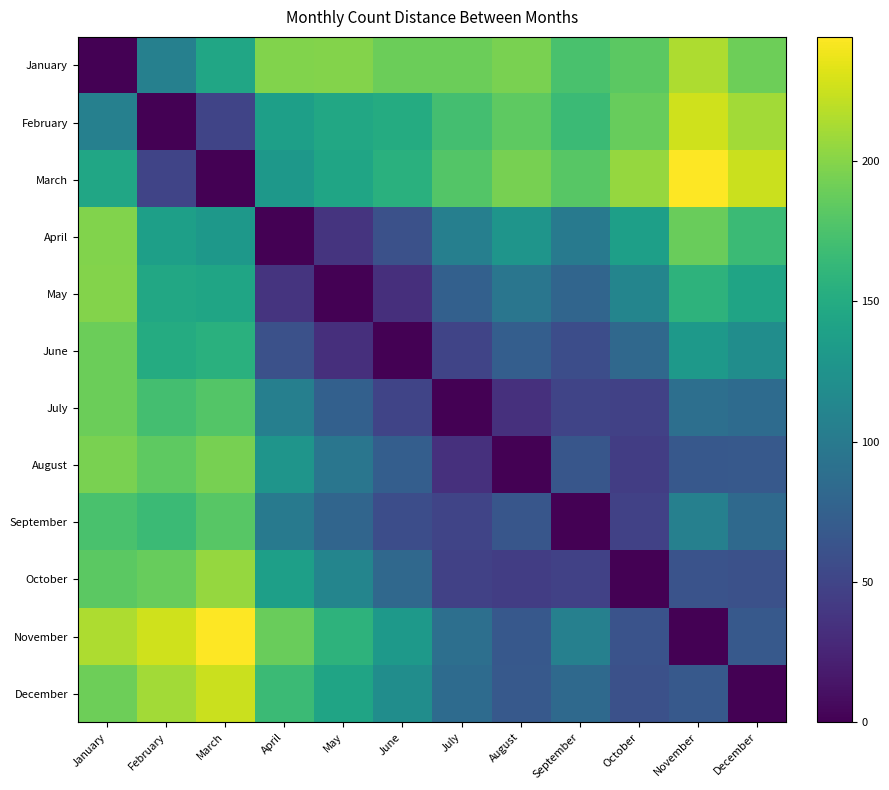

Which series has the widest spread of values?

March